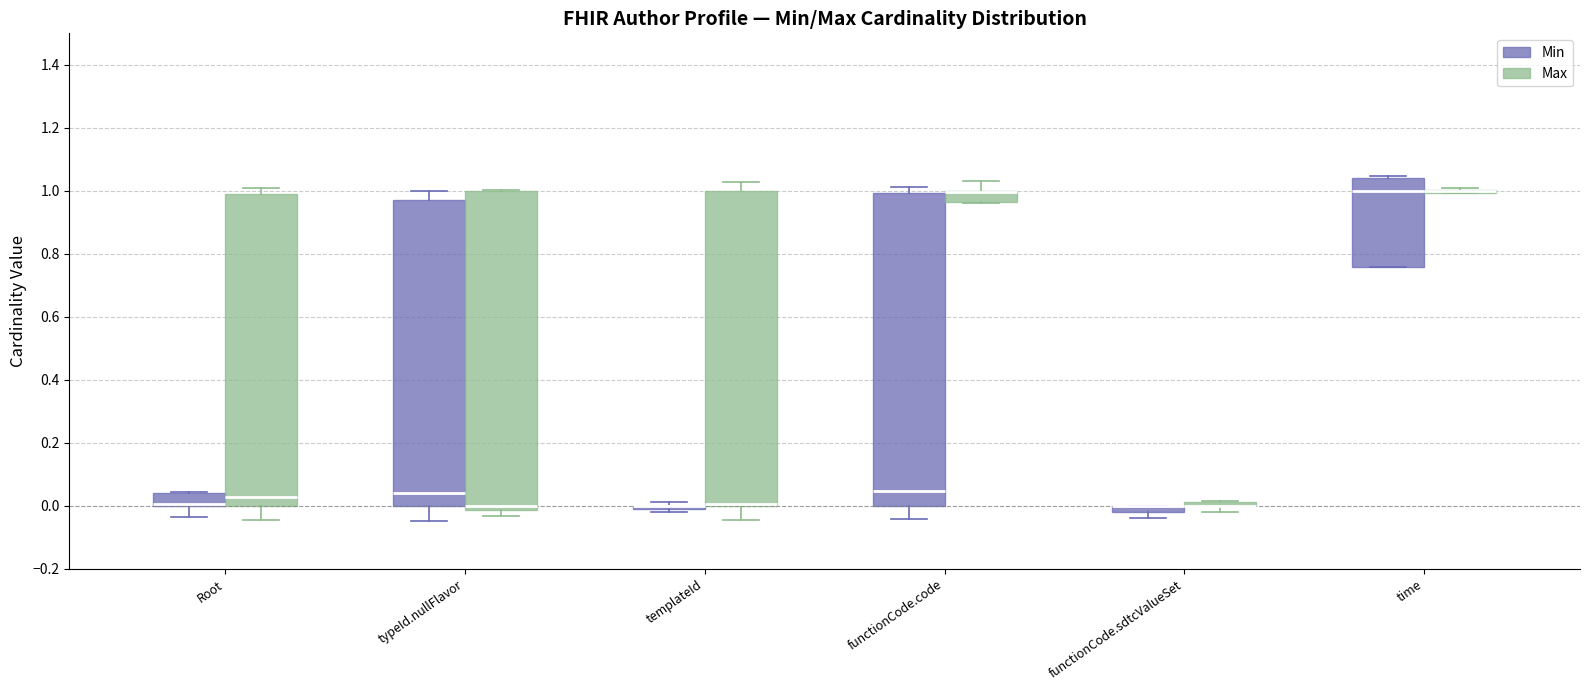

Where does the lower whisker of the box for templateId (Max) end on the y-axis? The values are not printed on the chart, so give them approximately, as read against the axis.

-0.04